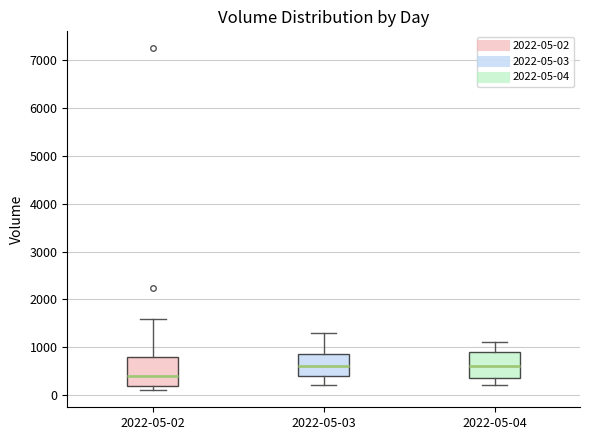

Reading left to right, read every box against the y-axis: the position of its median line, the range the box covers, and the ends of its whiskers. The values are not printed on the chart, so give them approximately, as read against the axis.

2022-05-02: median 400, box 200 to 800, whiskers 100 to 1600
2022-05-03: median 600, box 400 to 900, whiskers 200 to 1300
2022-05-04: median 600, box 400 to 900, whiskers 200 to 1100